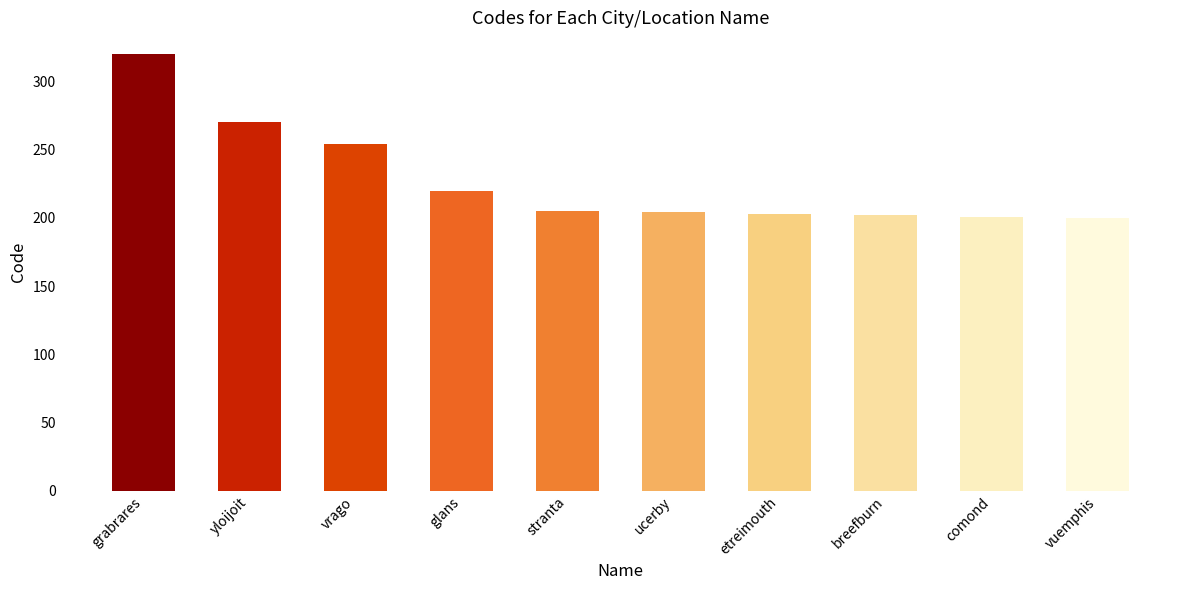

What is the difference between the values at yloijoit and vuemphis?

70